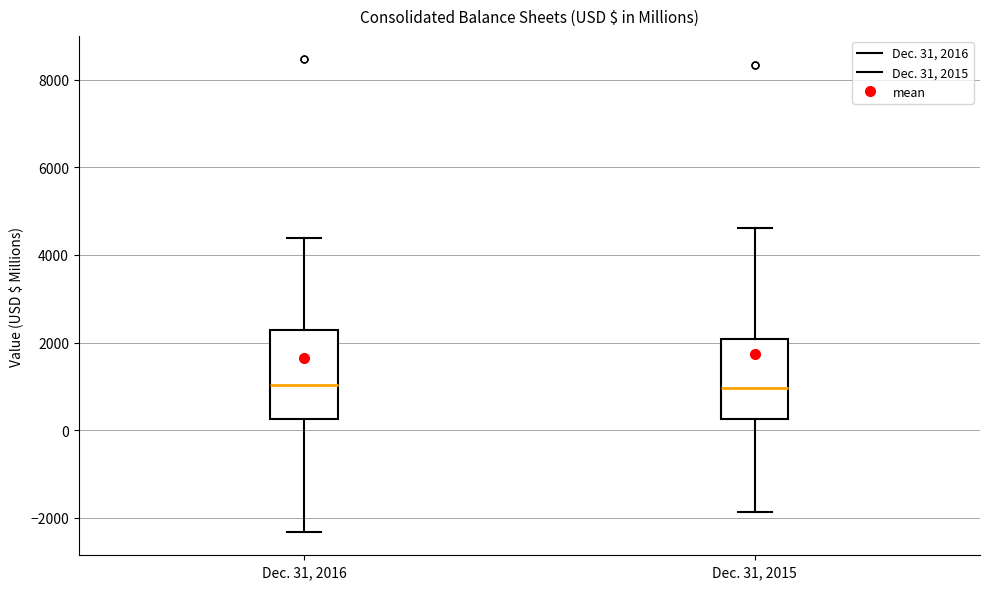

Where does the upper whisker of the box for Dec. 31, 2016 end on the y-axis? The values are not printed on the chart, so give them approximately, as read against the axis.

4400